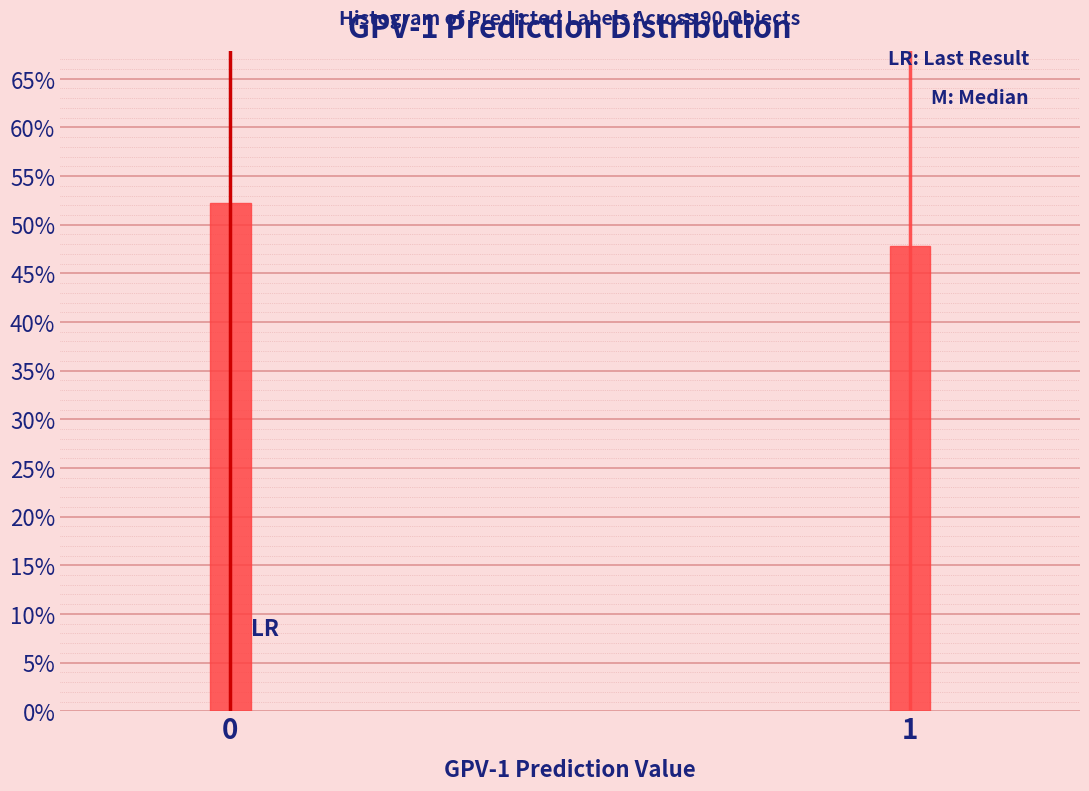

Reading left to right, transcribe all the data shown in this chart.

52.2	47.8